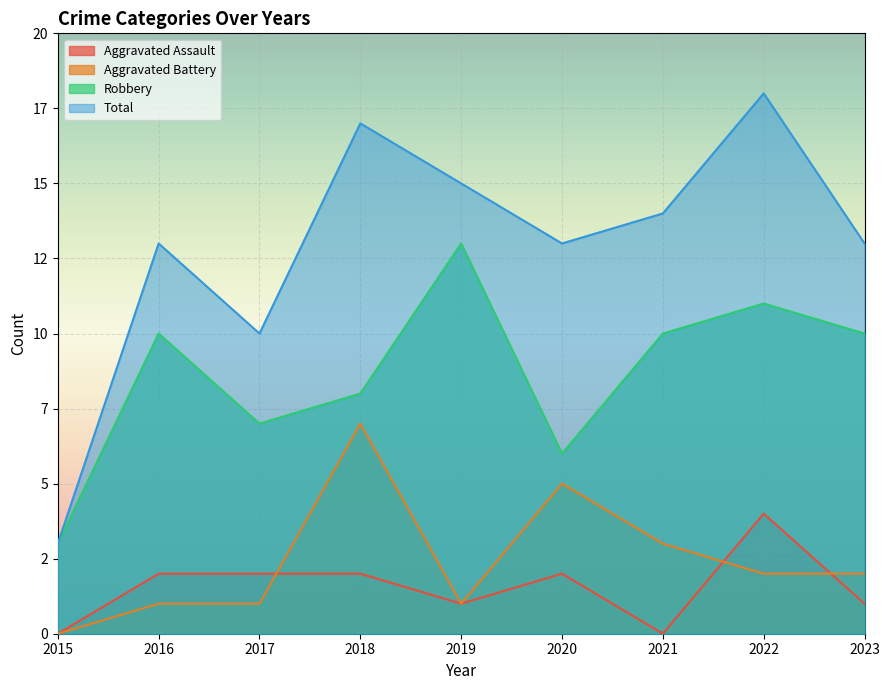

True or false: Robbery has a value of 11 at 2022.

True